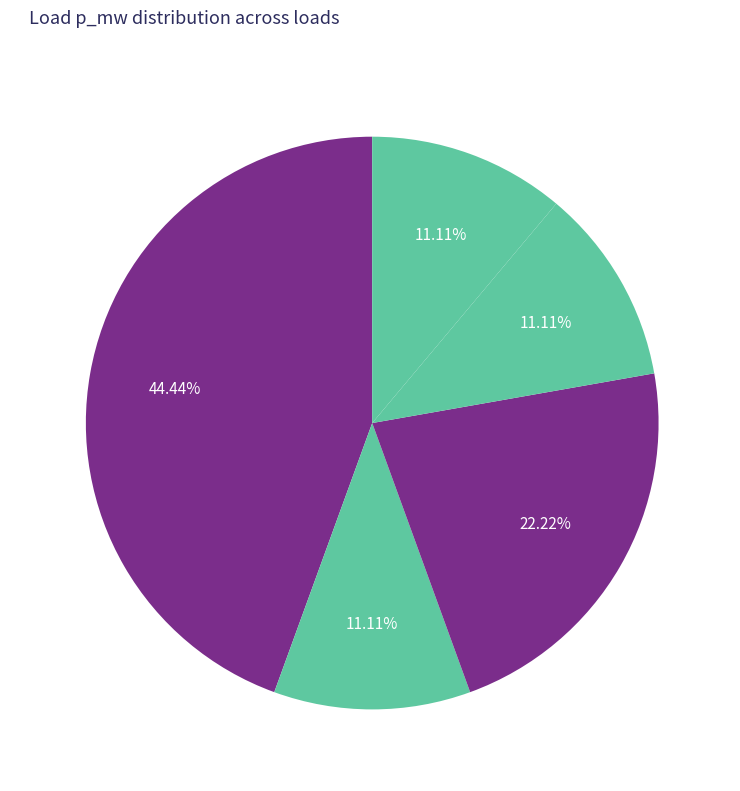

Which has a higher value, load 20 or load 12?

load 20